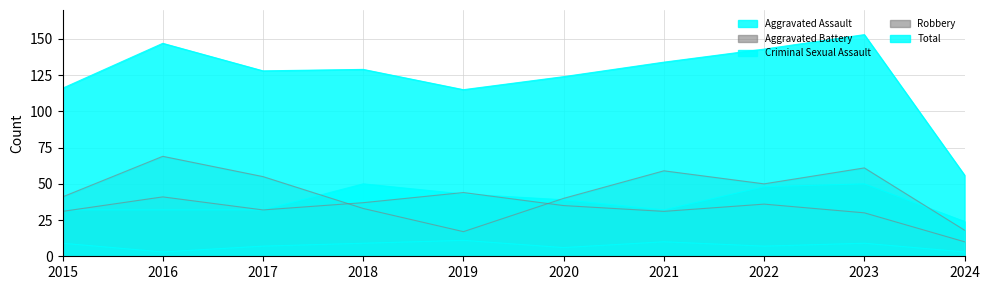

How many interior local peaks does the Robbery series have?

3